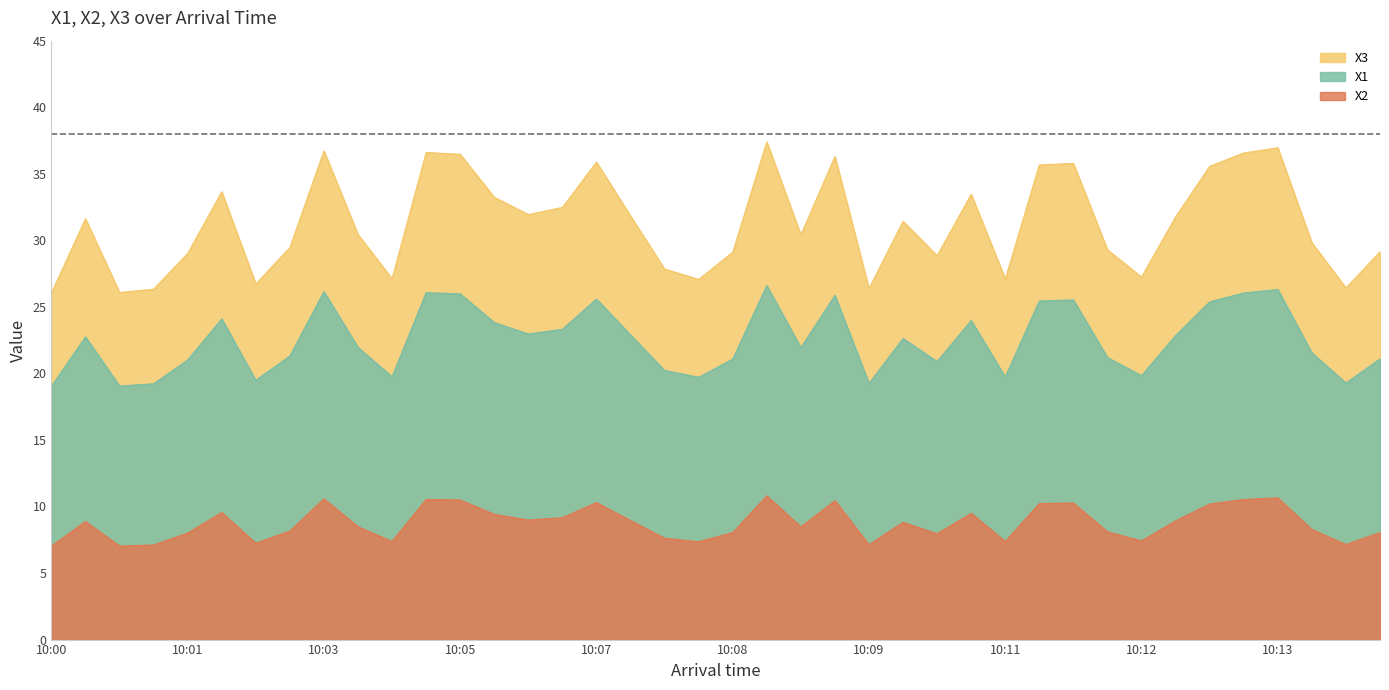

What is the minimum value shown in the chart?

7.0